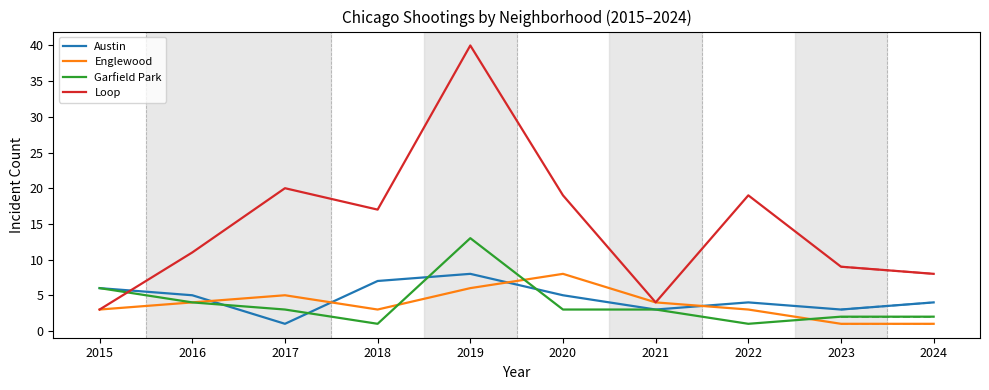

Is it true that Austin equals 6 at 2015?

True